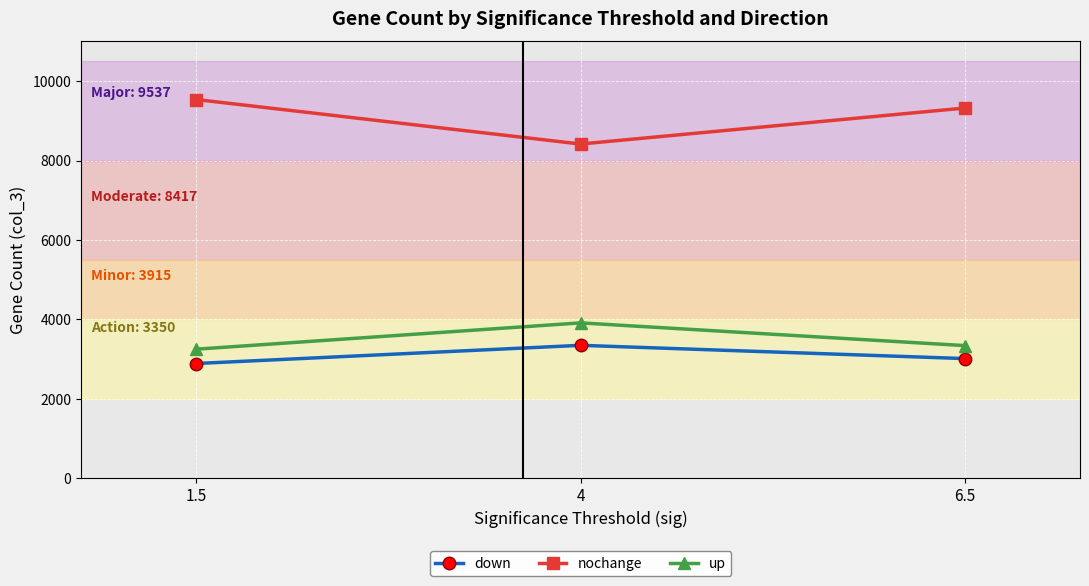

The value of nochange at 1.5 is 17158. True or false?

False